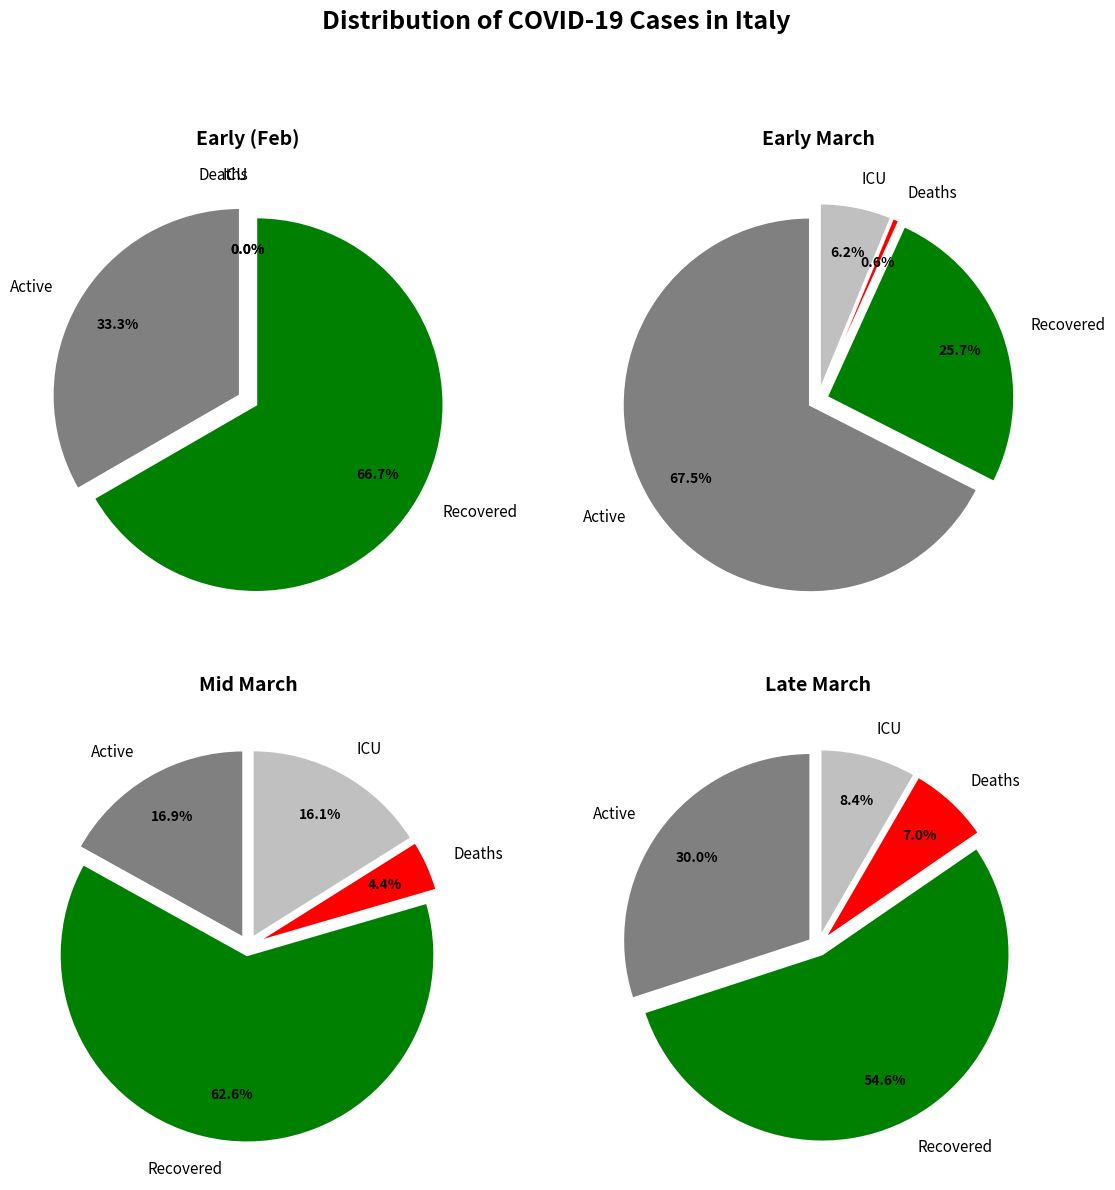

Does 04/03 account for over 50% of the chart?

No